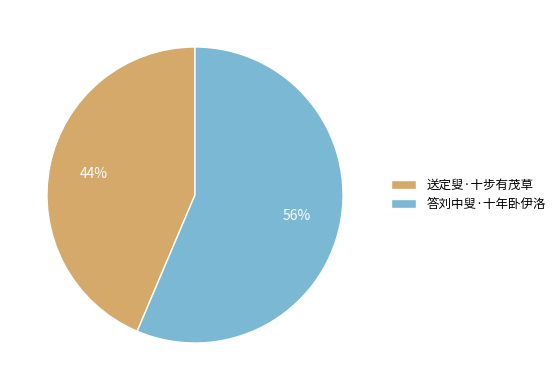

Which has a higher value, 答刘中叟·十年卧伊洛 or 送定叟·十步有茂草?

答刘中叟·十年卧伊洛